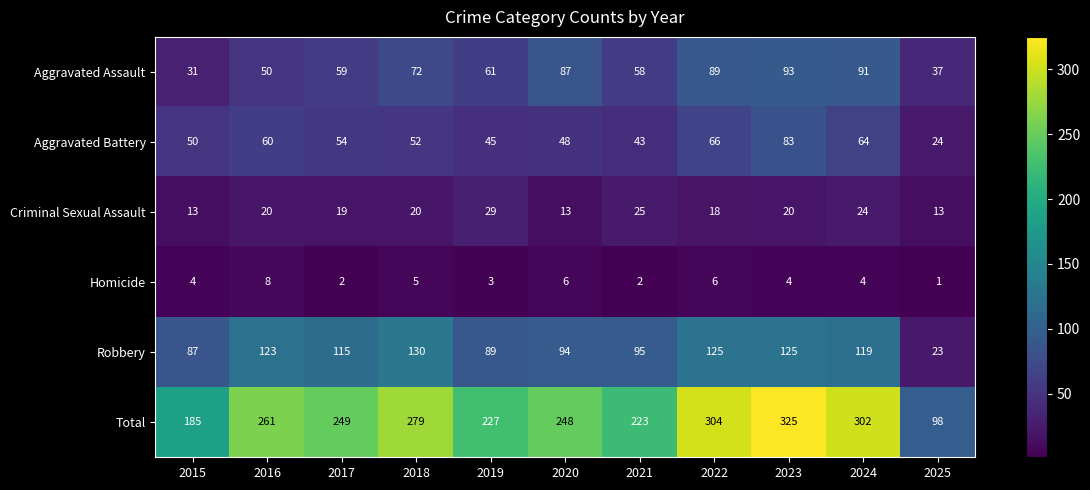

Which series changed the most between 2018 and 2023?

Total